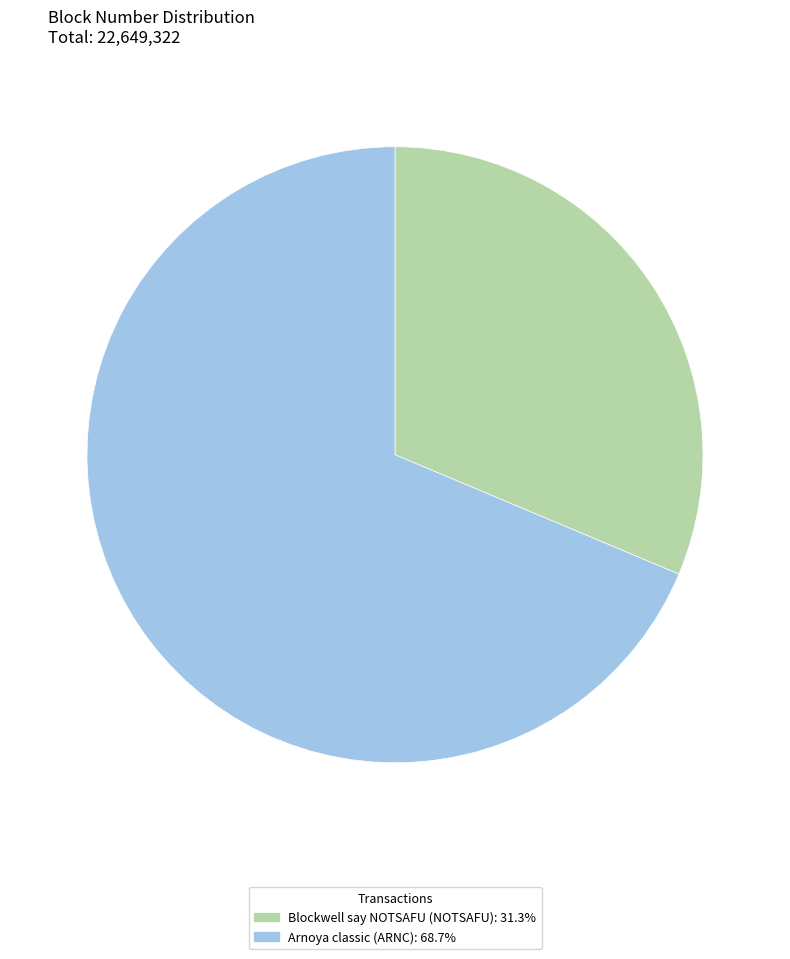

Is there any slice that represents more than half of the pie?

Yes